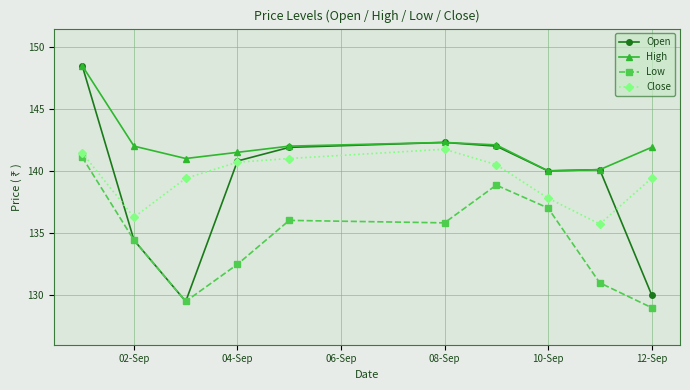

Which series has the widest spread of values?

Open